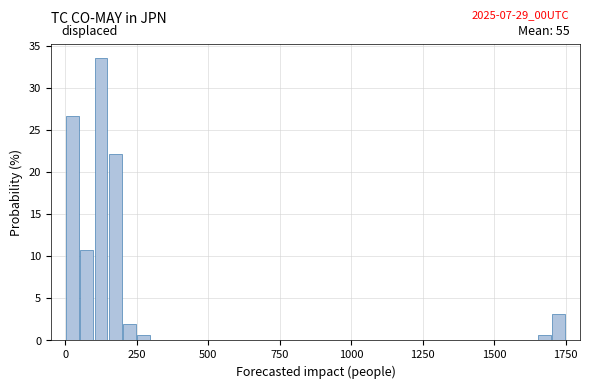

Around what value on the x-axis is the tallest bar? Give the approximate position of its centre, as read against the axis.

150